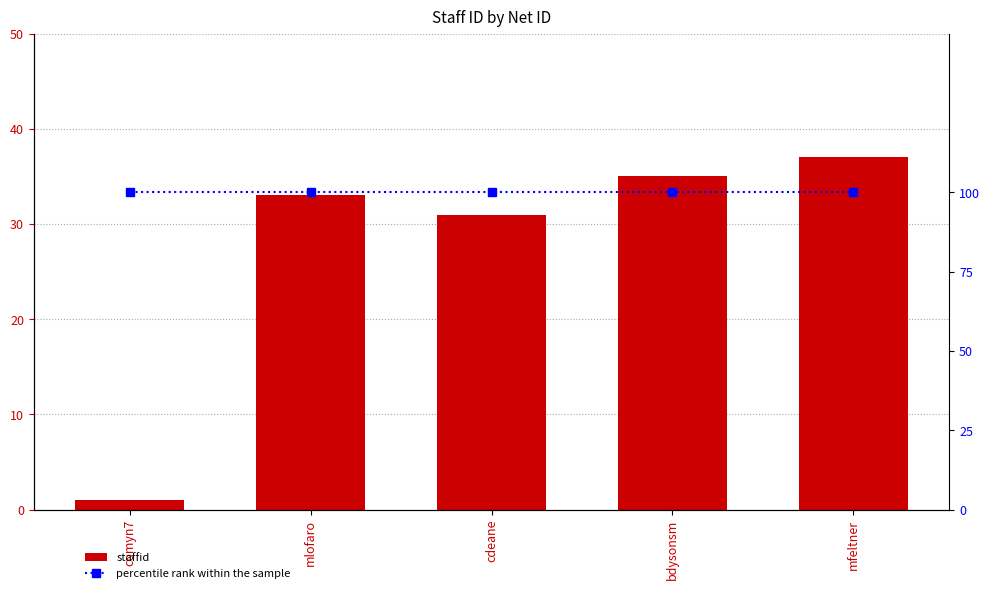

What is the sum of all staffid values?

137